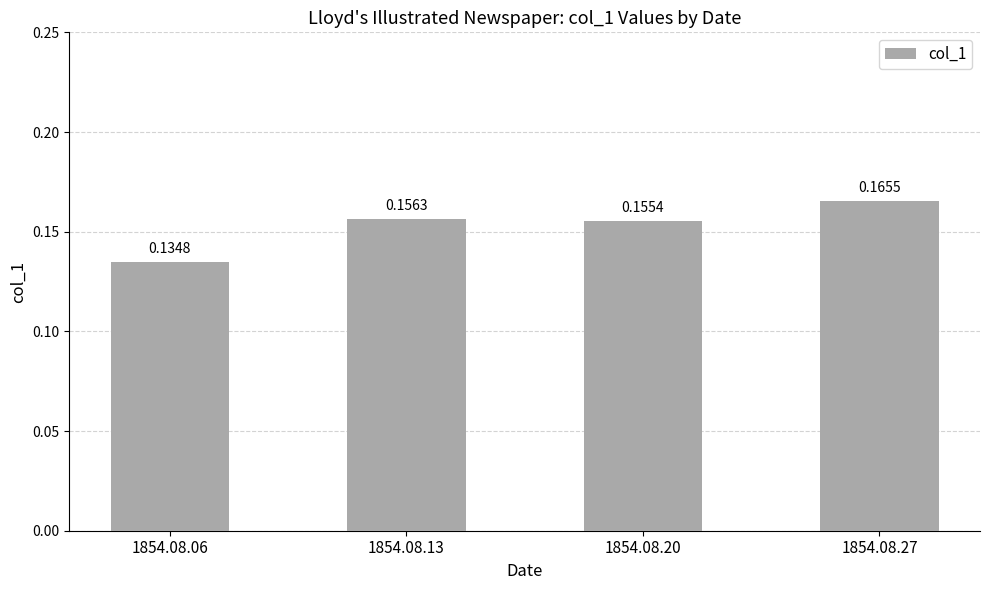

List the labels in order of value, largest first.

1854.08.27, 1854.08.13, 1854.08.20, 1854.08.06